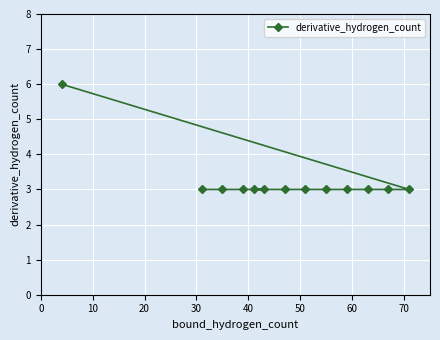

How many values exceed 3?

1